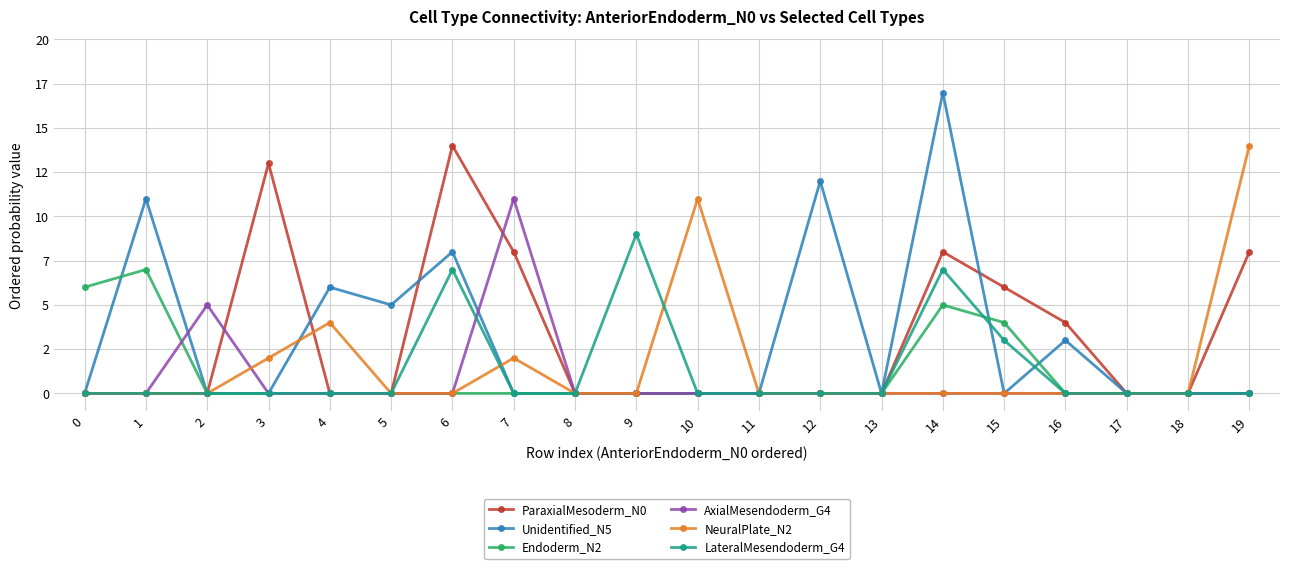

What are all the series names shown in the legend?

ParaxialMesoderm_N0, Unidentified_N5, Endoderm_N2, AxialMesendoderm_G4, NeuralPlate_N2, LateralMesendoderm_G4